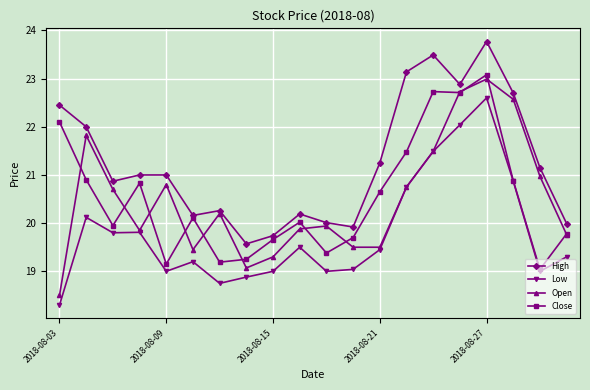

What is the value of the High point at the 7th from the left?

20.3